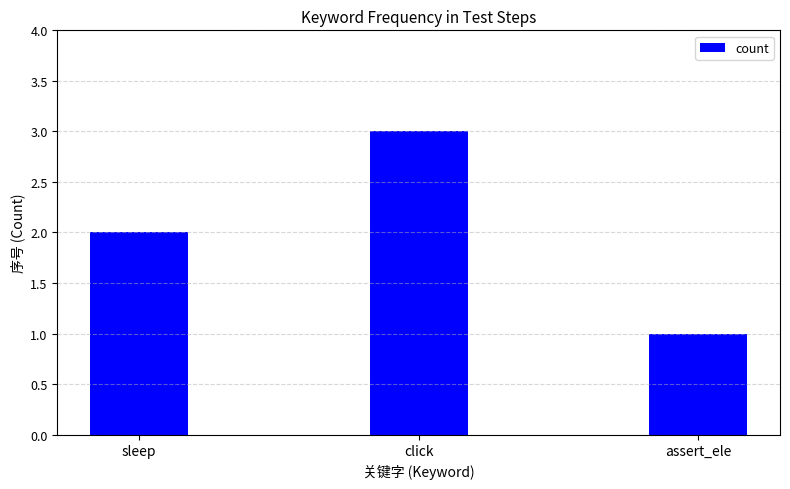

The chart shows a value of 3 at click. True or false?

True